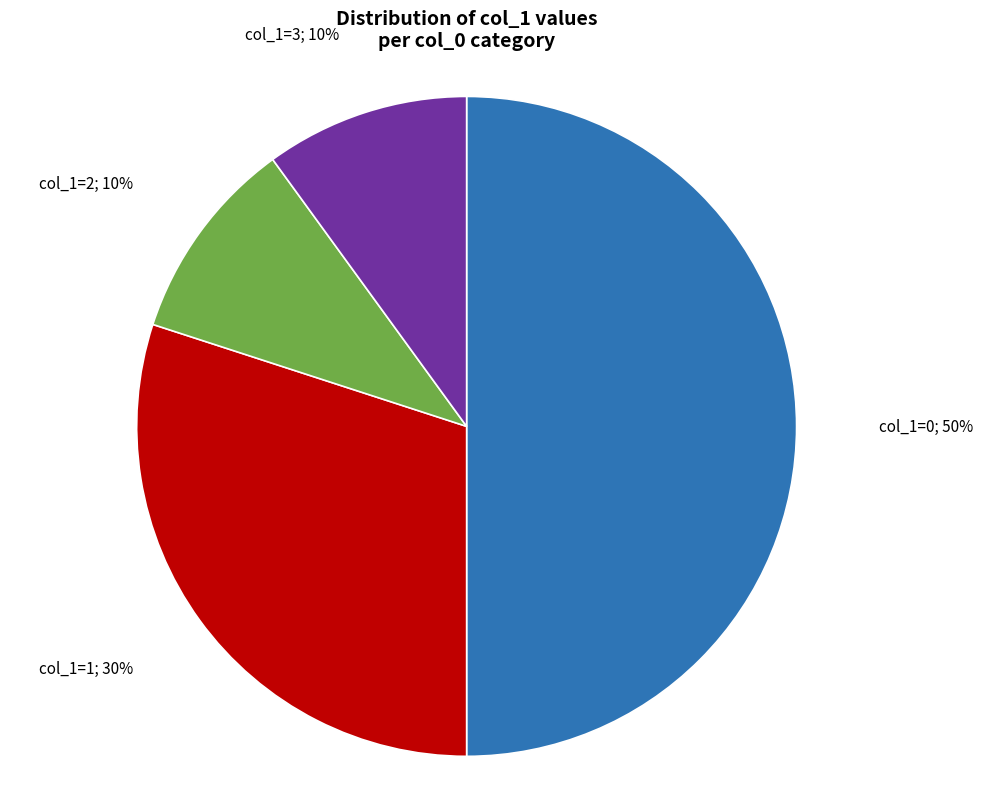

To the nearest percent, what is the difference between the largest and smallest slice percentages?

40%